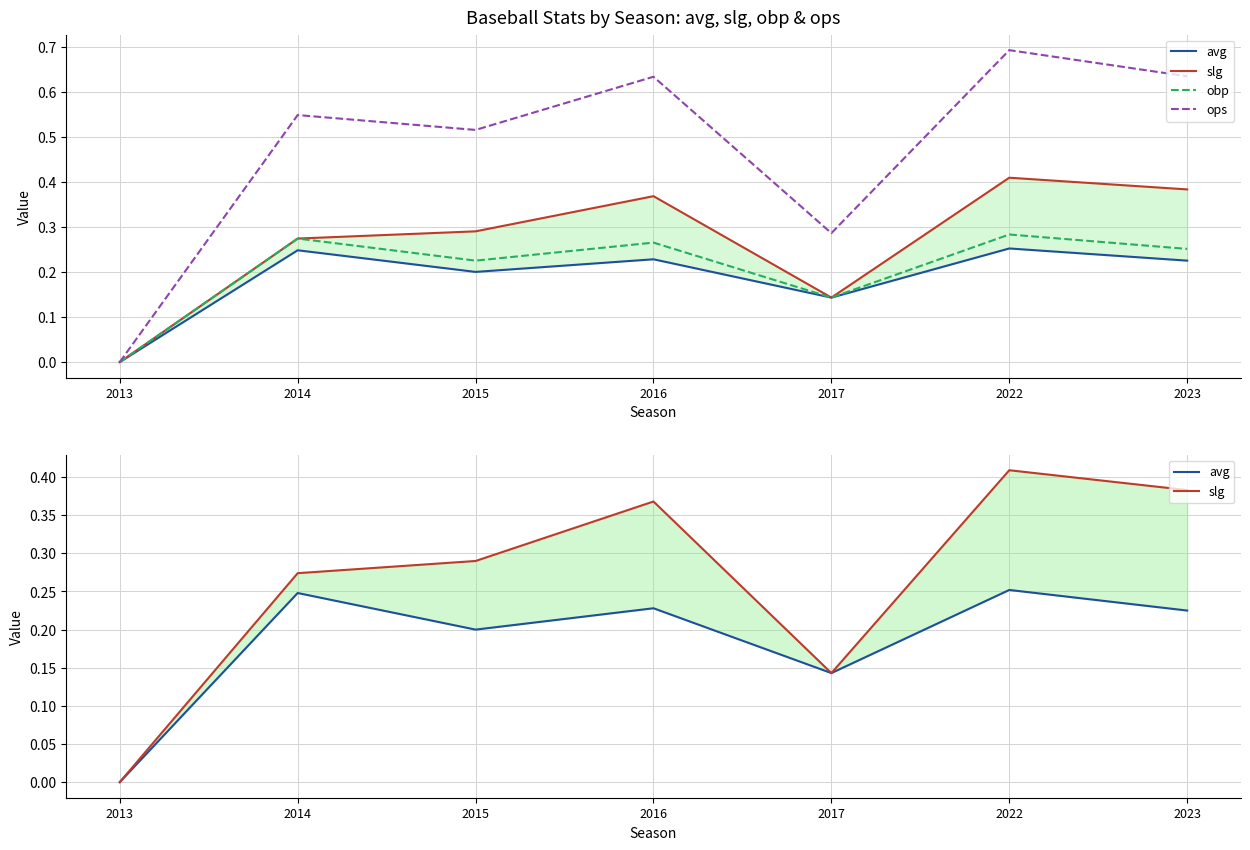

What is the maximum value shown in the chart?

0.7